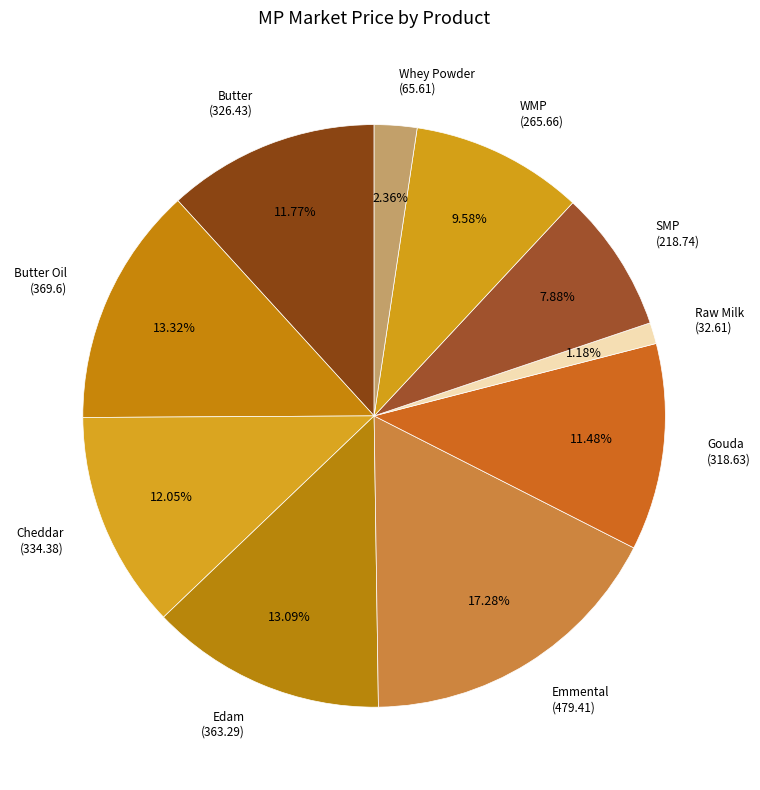

To the nearest percent, what is the average slice percentage?

10%